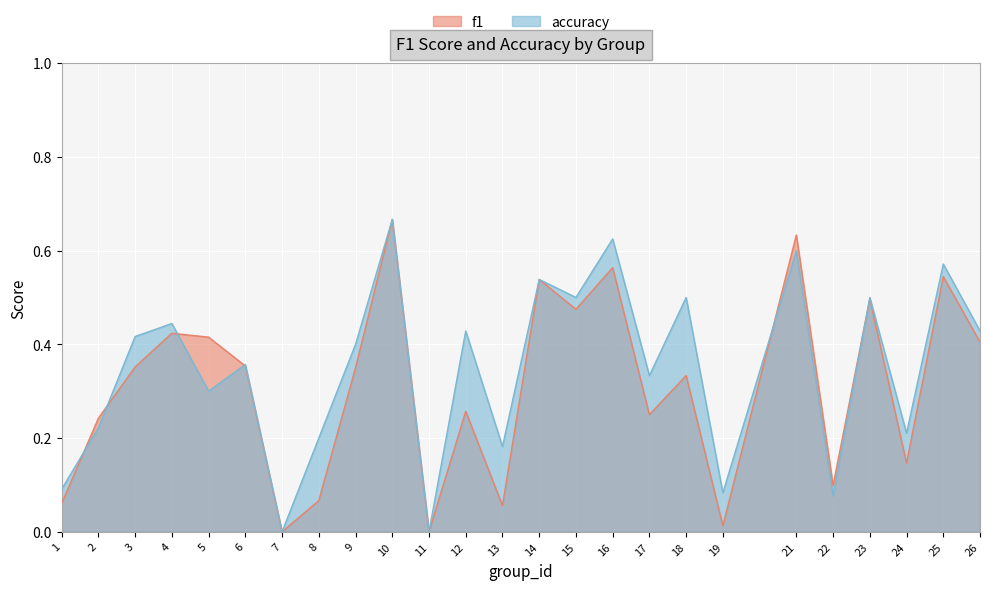

What is the average value of the f1 series?

0.3